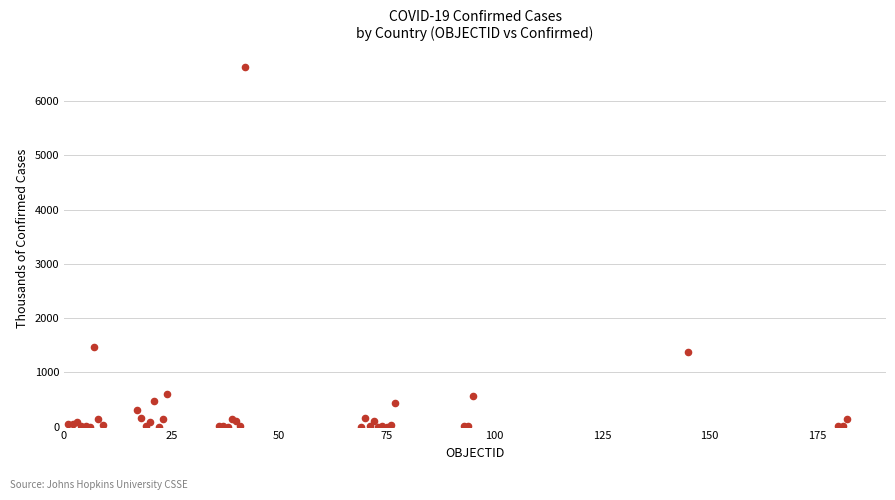

What Y value in the scatter plot is closest to 3312?

1466.3